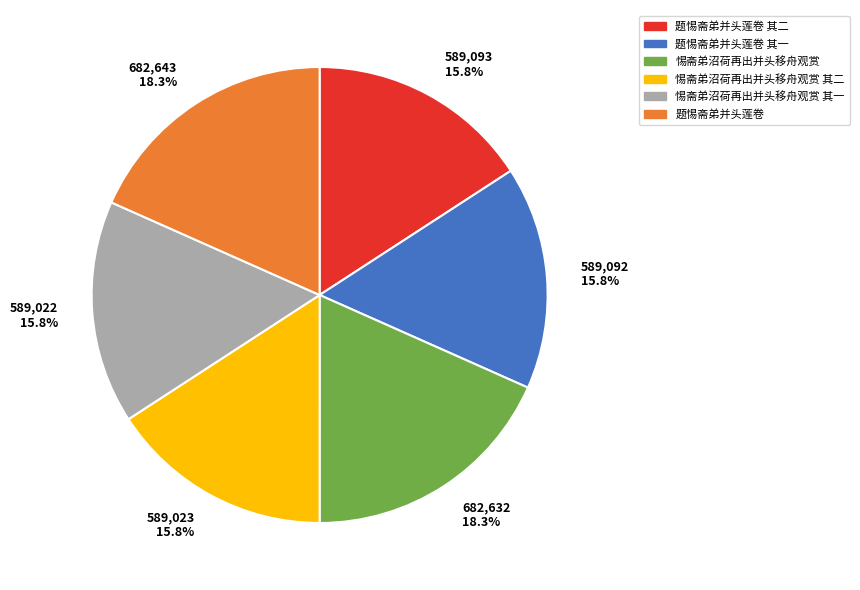

What percentage is the 惕斋弟沼荷再出并头移舟观赏 slice, to the nearest percent?

18%